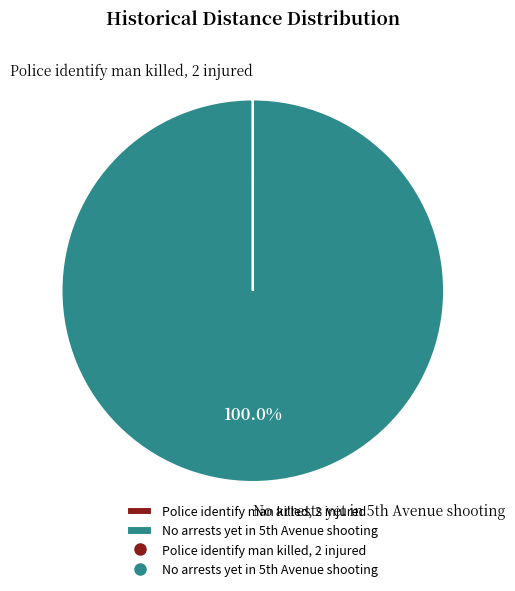

Does any single category account for the majority?

Yes